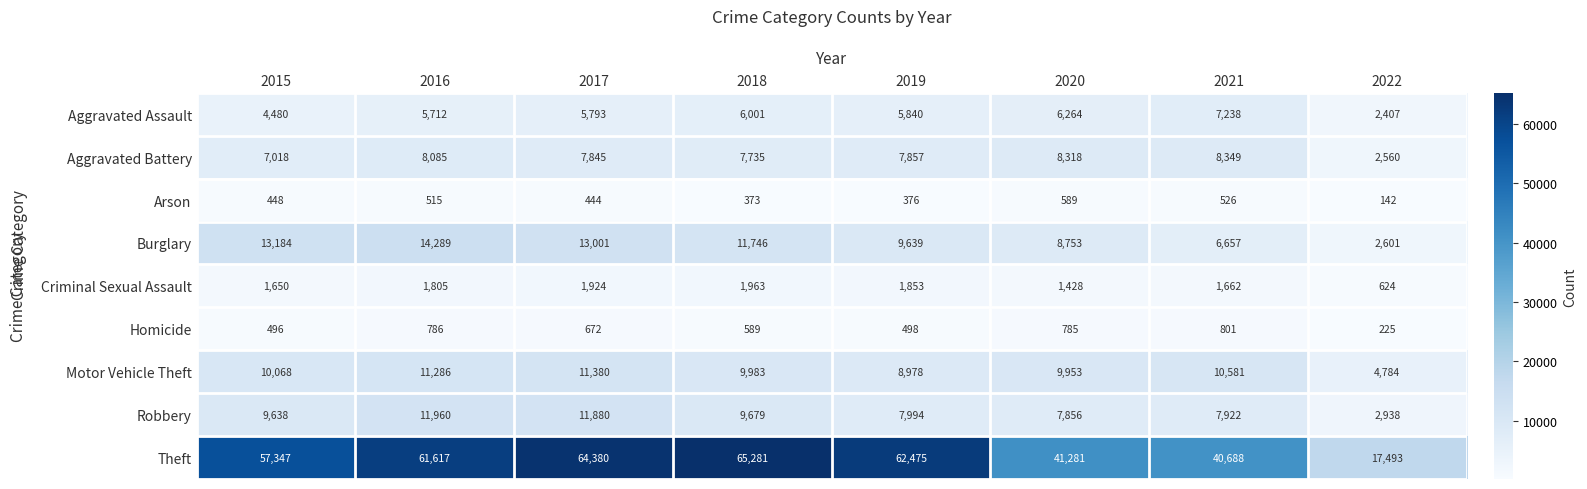

Is it true that Aggravated Battery equals 7735 at 2018?

True